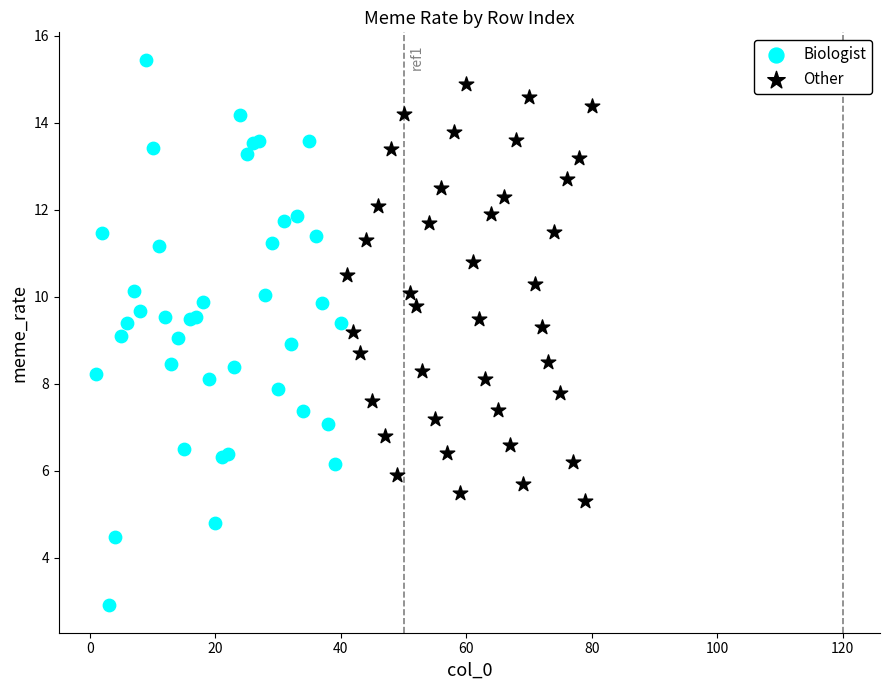

Which series has the largest Y range (max minus min)?

Biologist